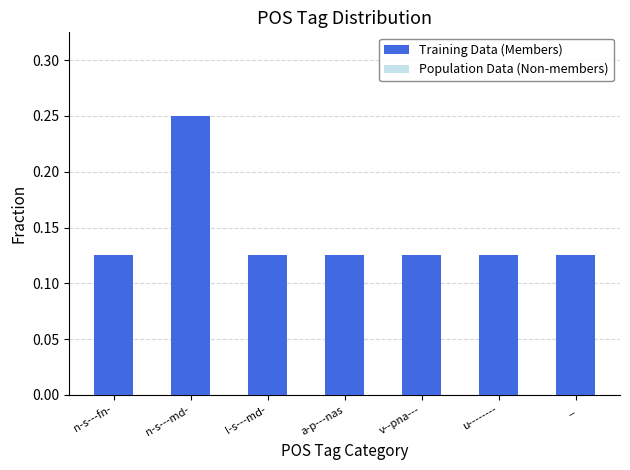

How many bars are there in each group?

2